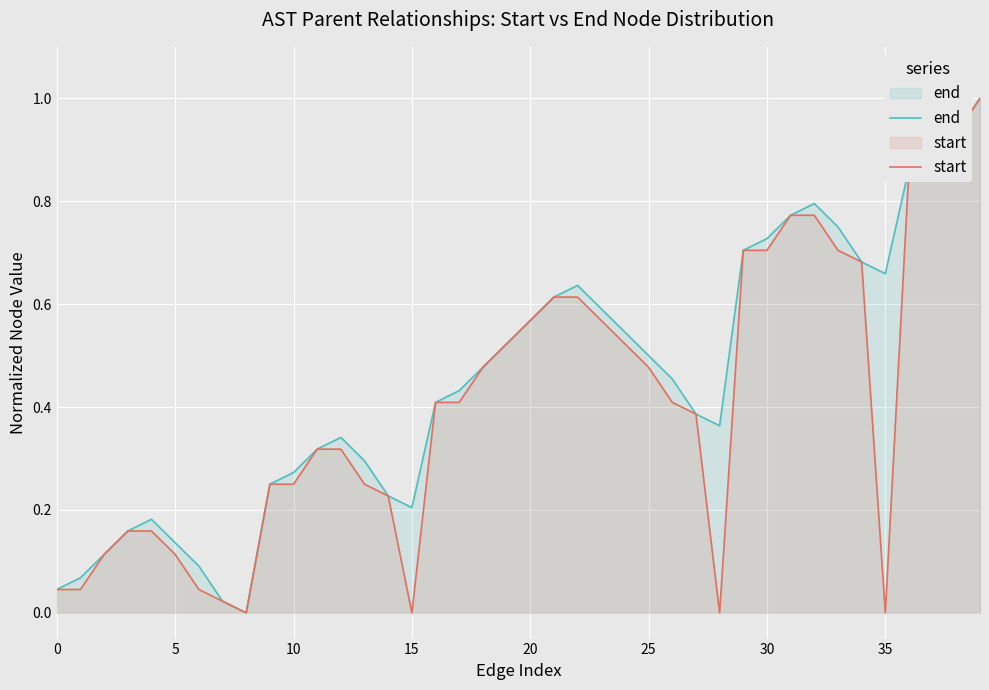

Is it true that end equals 0.6 at 22?

True